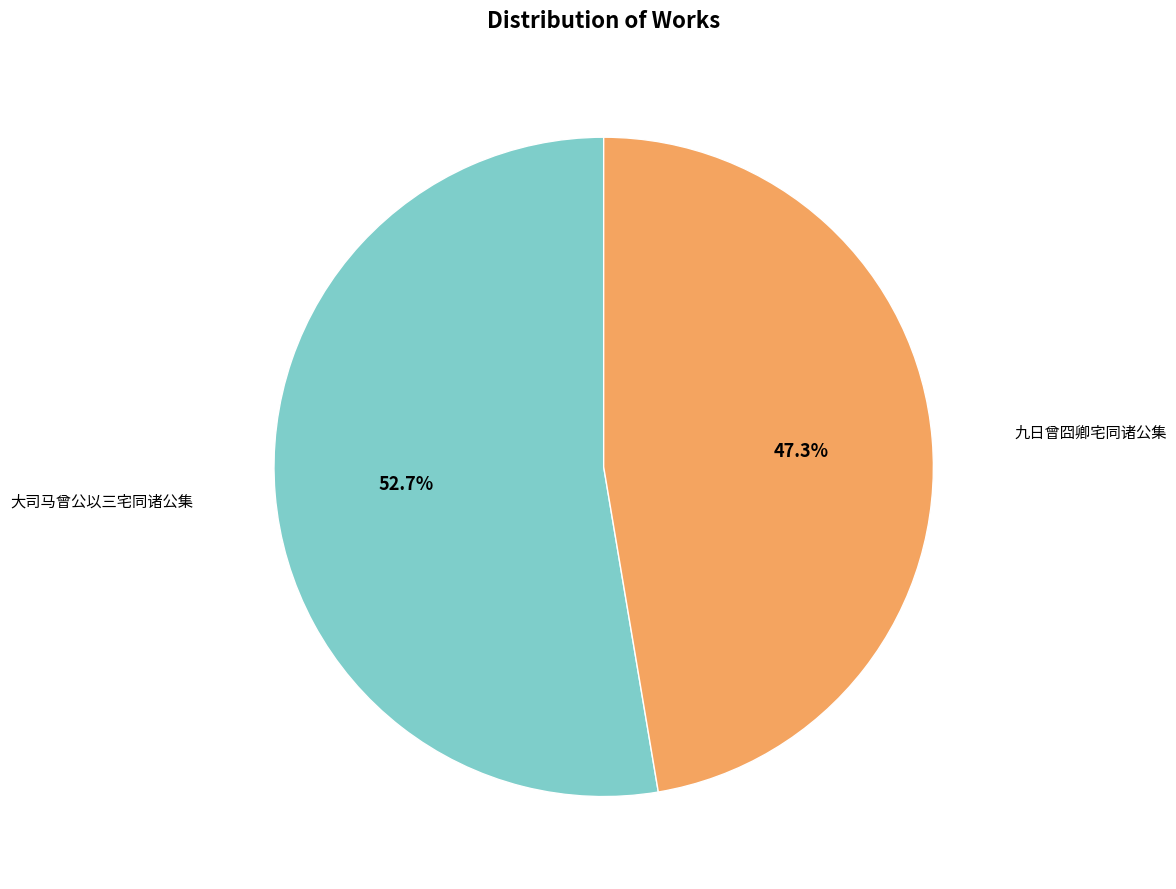

To the nearest percent, what is the difference between the largest and smallest slice percentages?

5%